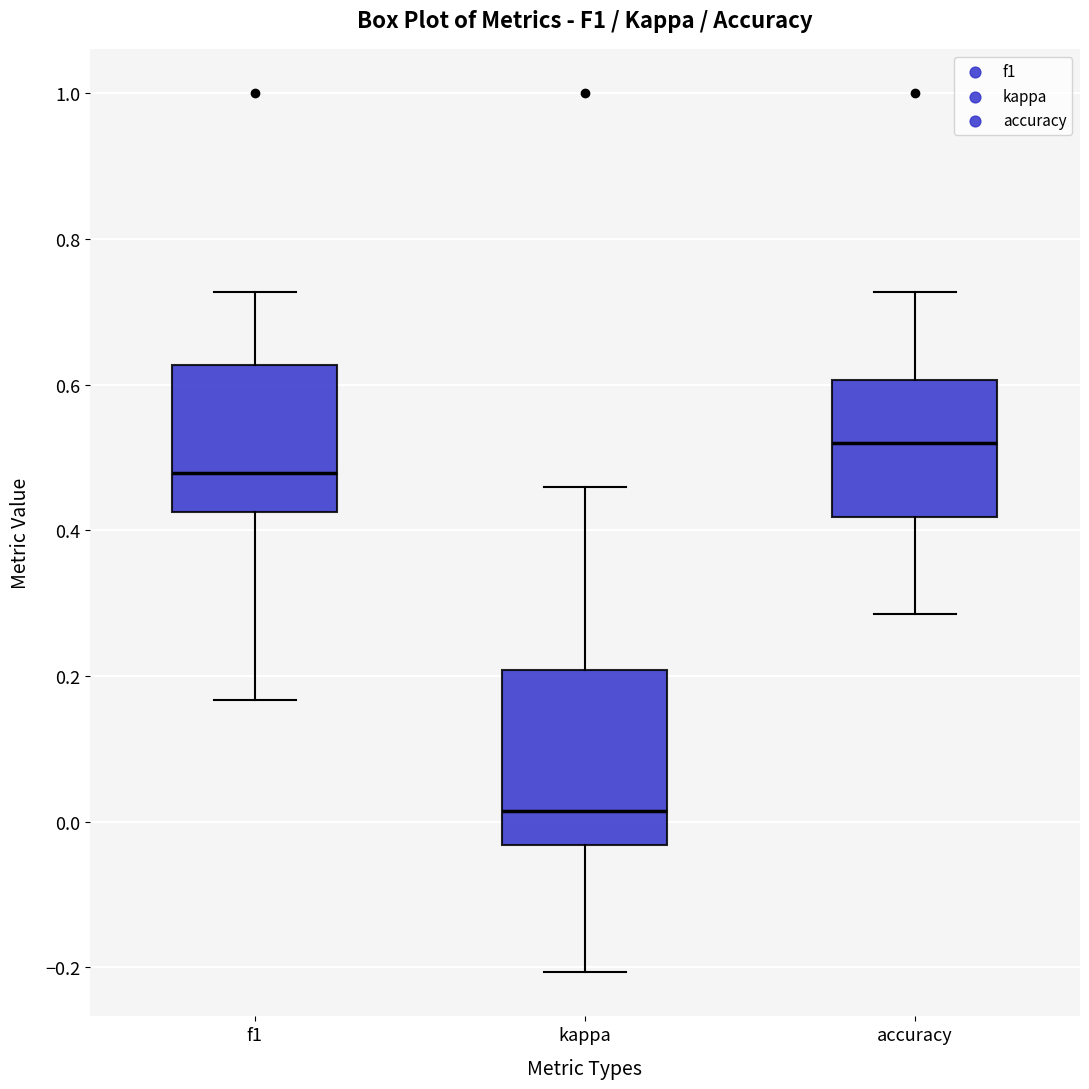

Where is the lower edge of the box for kappa on the y-axis? The values are not printed on the chart, so give them approximately, as read against the axis.

-0.04